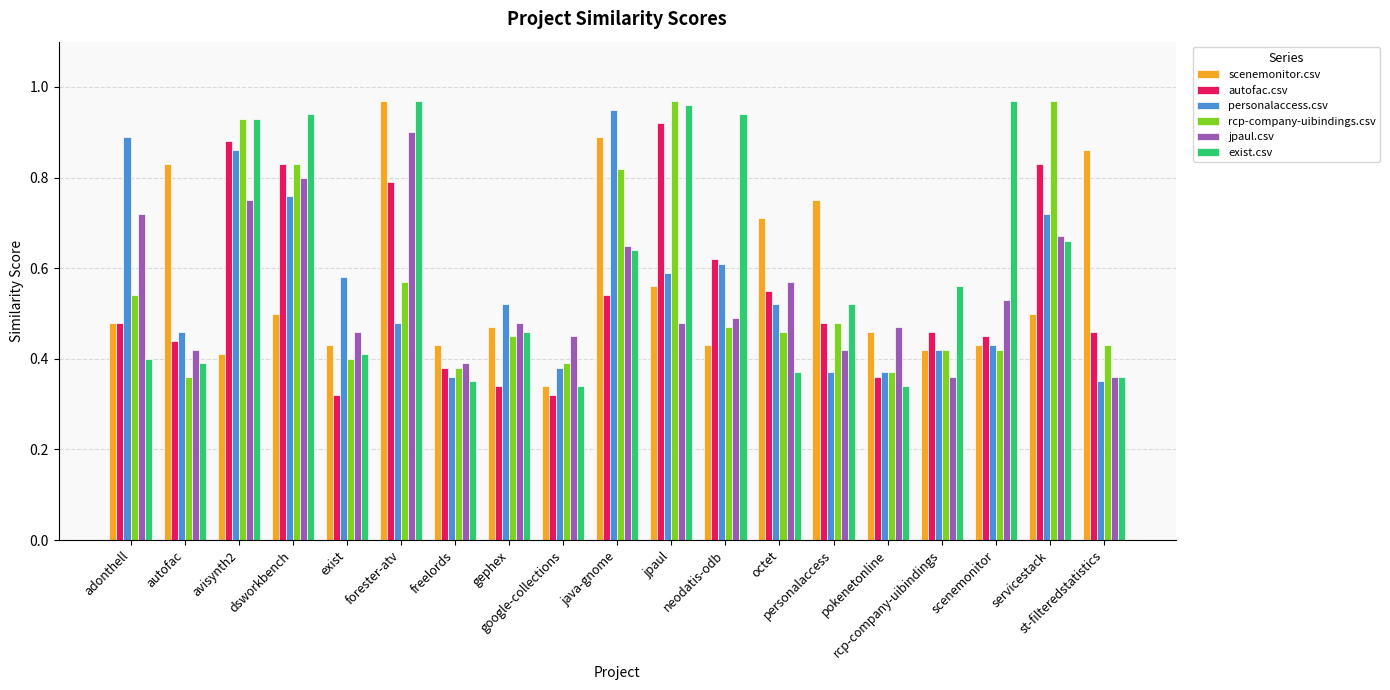

Is it true that rcp-company-uibindings.csv equals 1.5 at java-gnome?

False